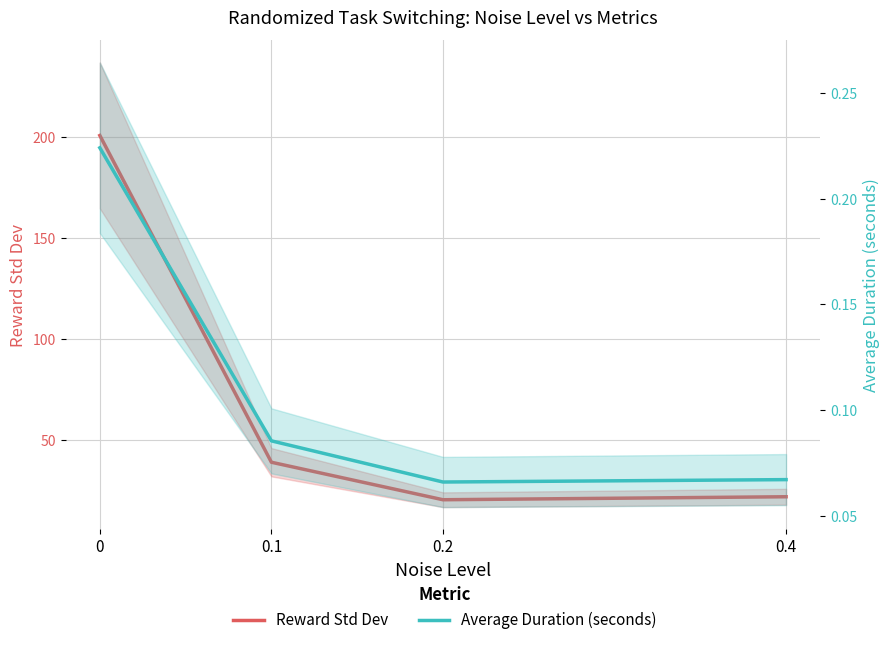

Does the chart display data point markers on the line(s)?

No